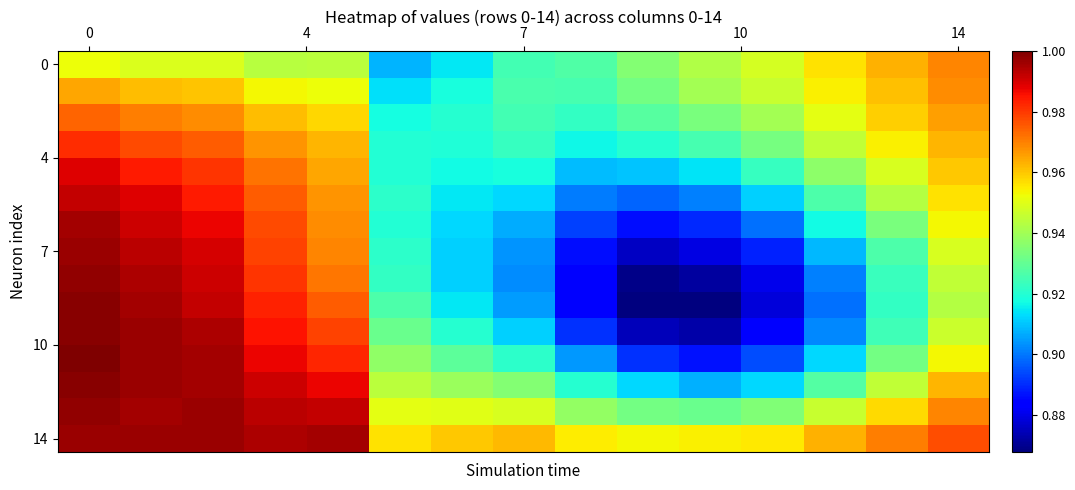

What is the smallest value displayed?

0.9